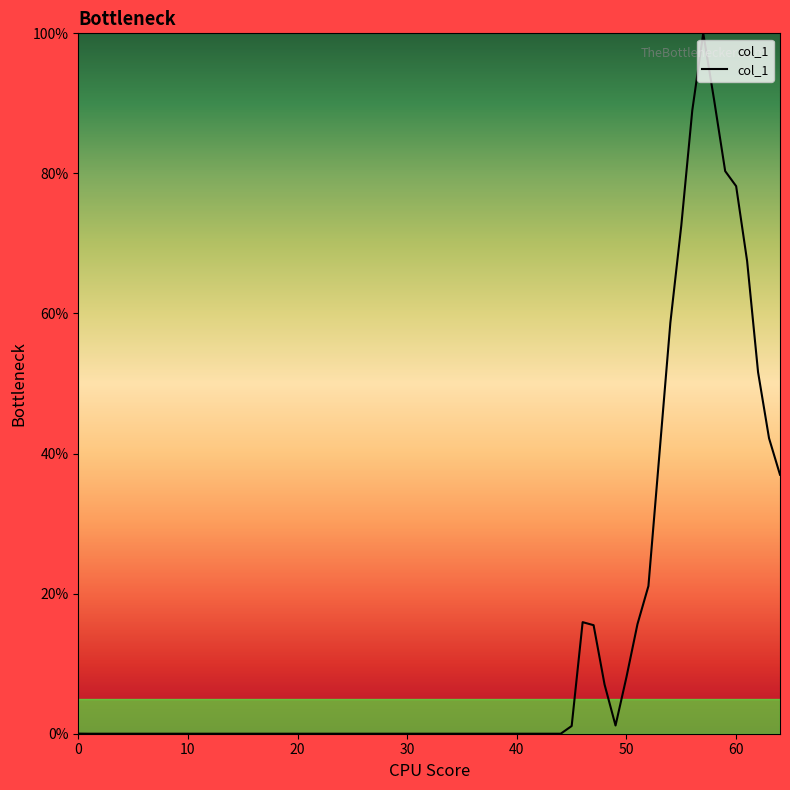

What is the maximum value shown in the chart?

100.0